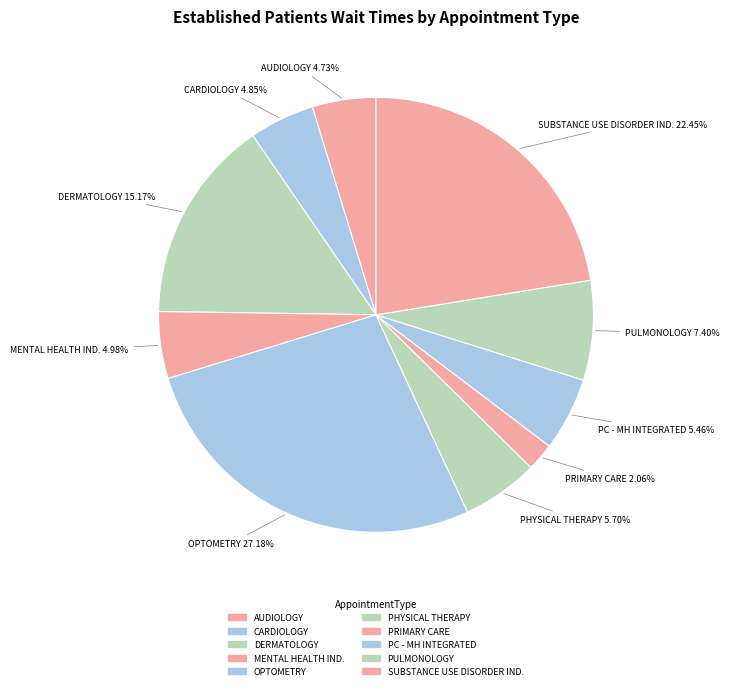

Is there a majority slice in this chart?

No